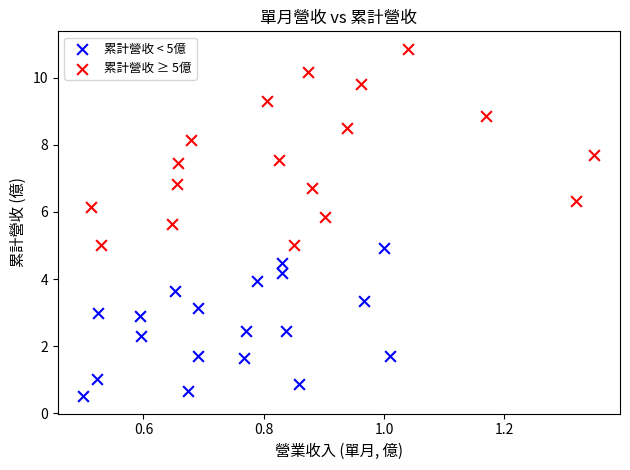

Which series contains the highest Y value?

累計營收 ≥ 5億